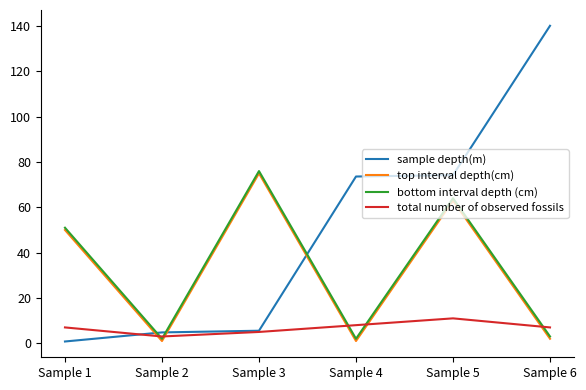

True or false: bottom interval depth (cm) has a value of 51.0 at Sample 1.

True